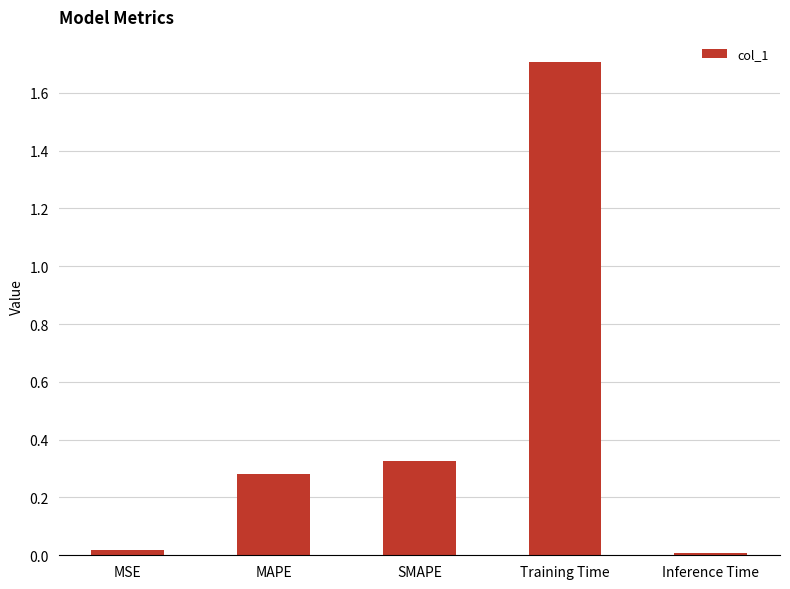

How many bars are there in total?

5